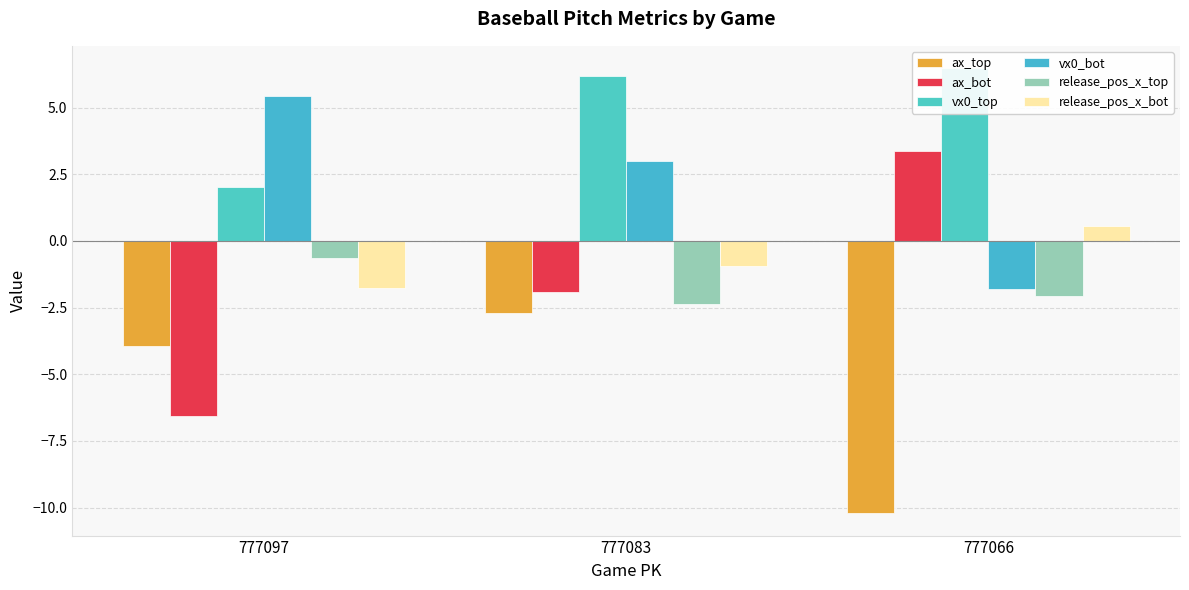

What is the minimum value shown in the chart?

-10.2